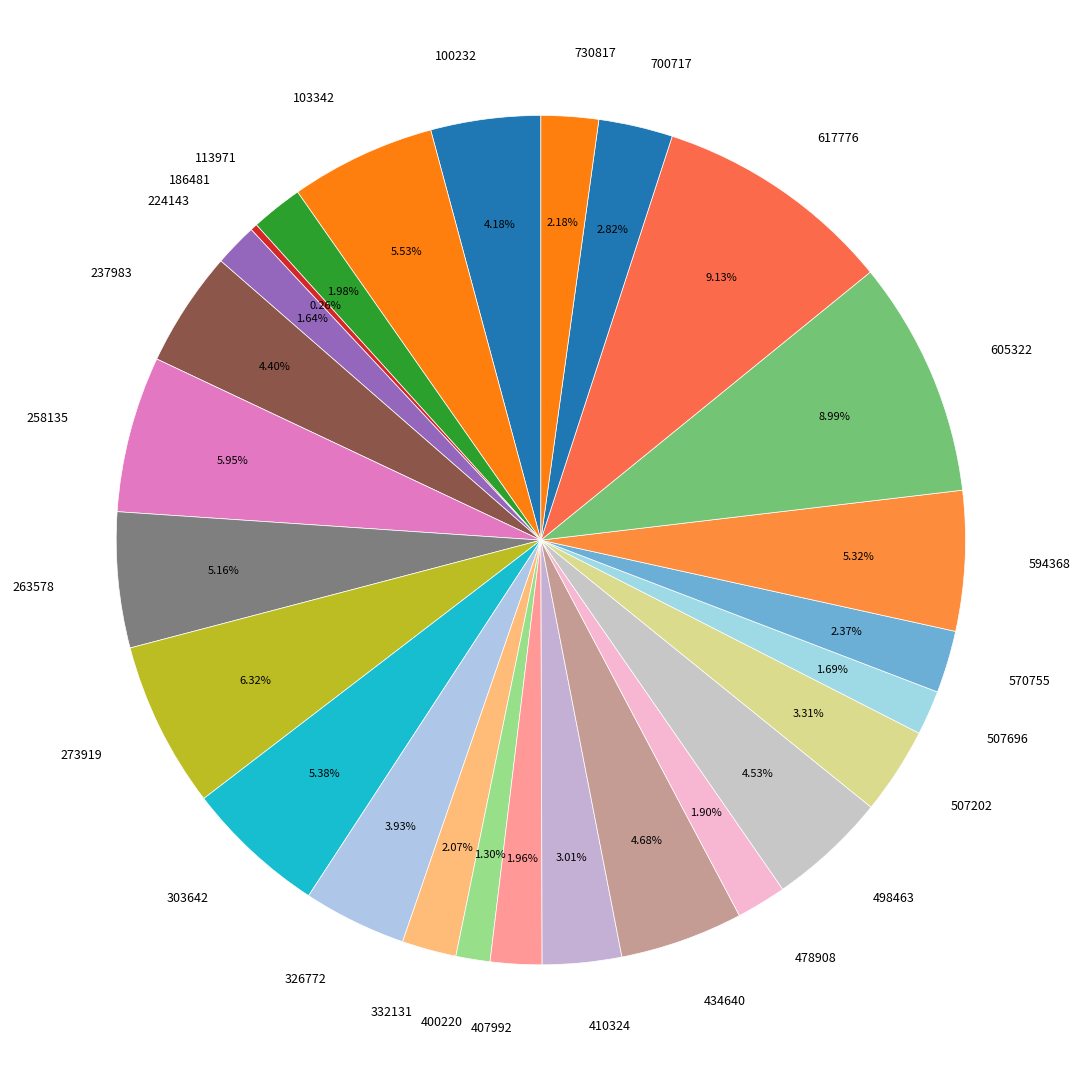

What percentage is the 326772 slice, to the nearest percent?

4%